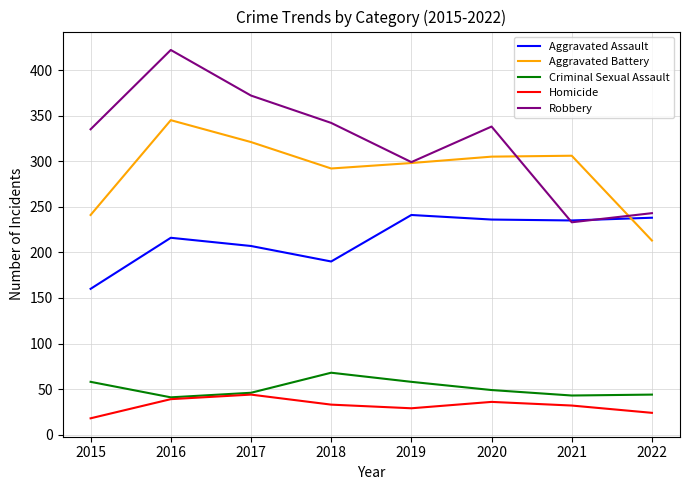

Read the Homicide value at 2021.

32